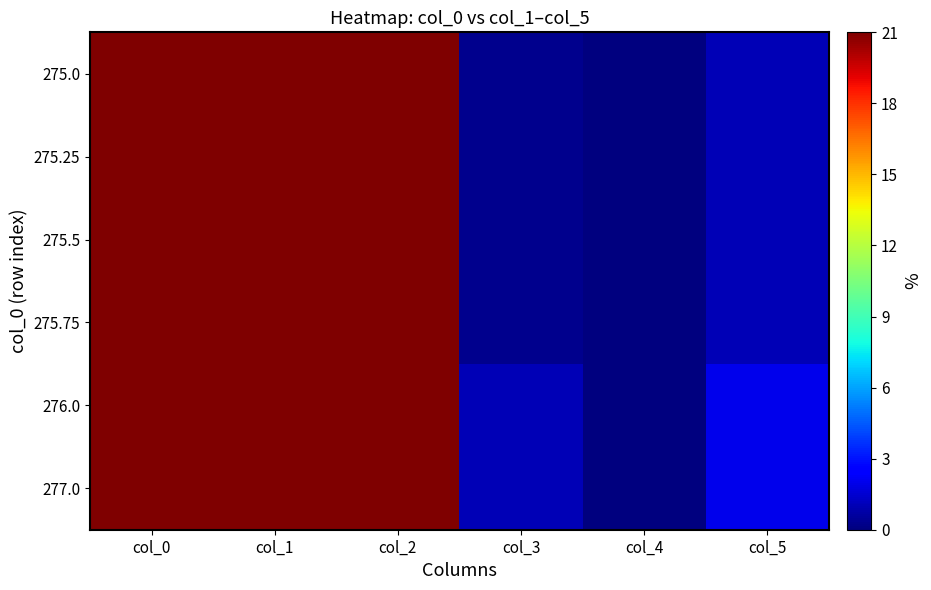

Reading left to right, transcribe all the data shown in this chart.

275.0: col_0=275.0	col_1=58.0	col_2=59.0	col_3=0.2	col_4=0.0	col_5=1.0
275.25: col_0=275.2	col_1=57.0	col_2=58.0	col_3=0.2	col_4=0.0	col_5=1.0
275.5: col_0=275.5	col_1=58.0	col_2=59.0	col_3=0.2	col_4=0.0	col_5=1.0
275.75: col_0=275.8	col_1=53.0	col_2=56.0	col_3=0.2	col_4=0.0	col_5=1.0
276.0: col_0=276.0	col_1=62.0	col_2=61.0	col_3=1.0	col_4=0.0	col_5=2.0
277.0: col_0=277.0	col_1=58.0	col_2=59.0	col_3=1.0	col_4=0.0	col_5=2.0